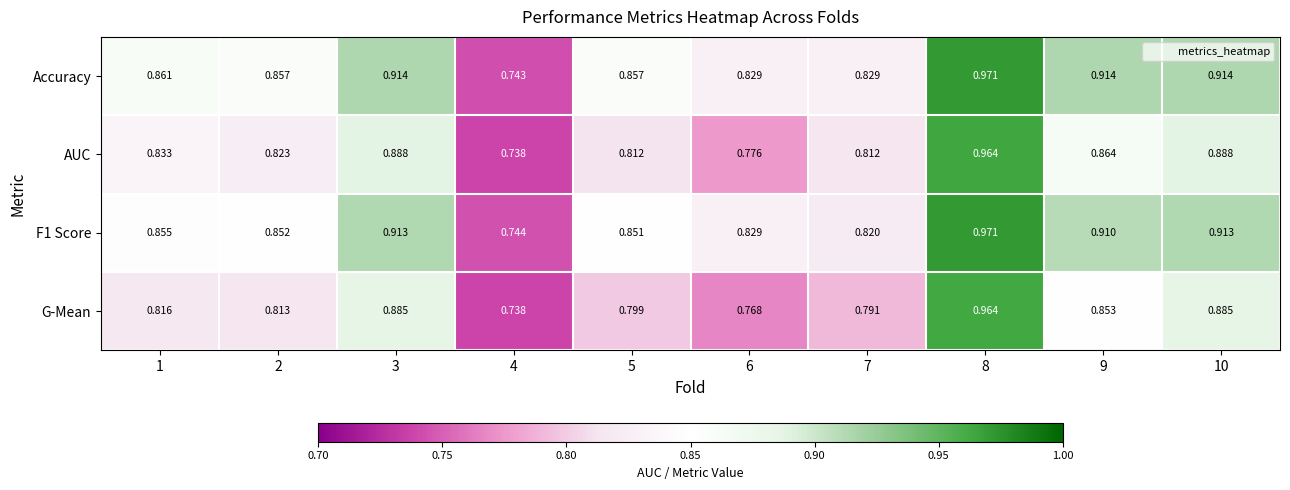

Which series has the largest total across all categories?

Accuracy